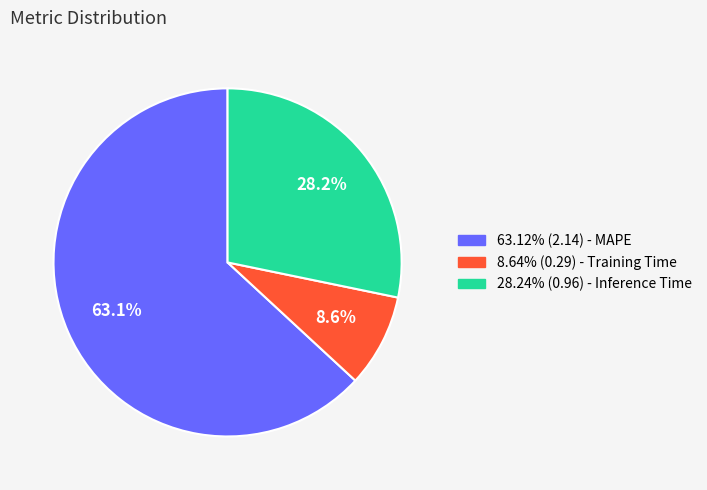

How many slices are in this pie chart?

3